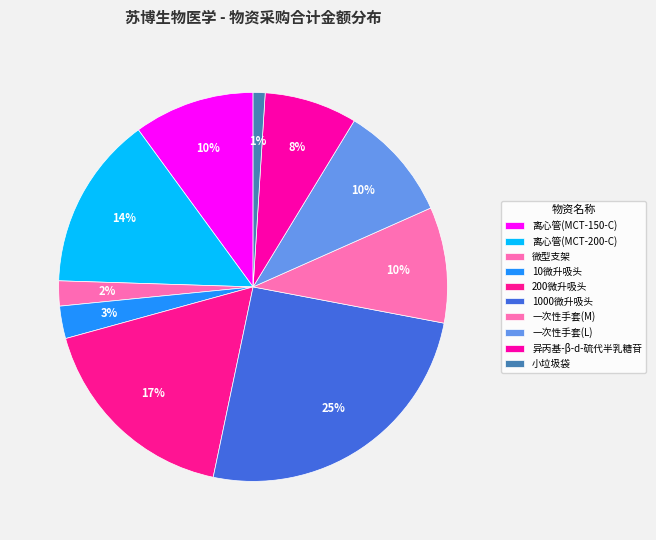

Count the number of slices in the pie.

10